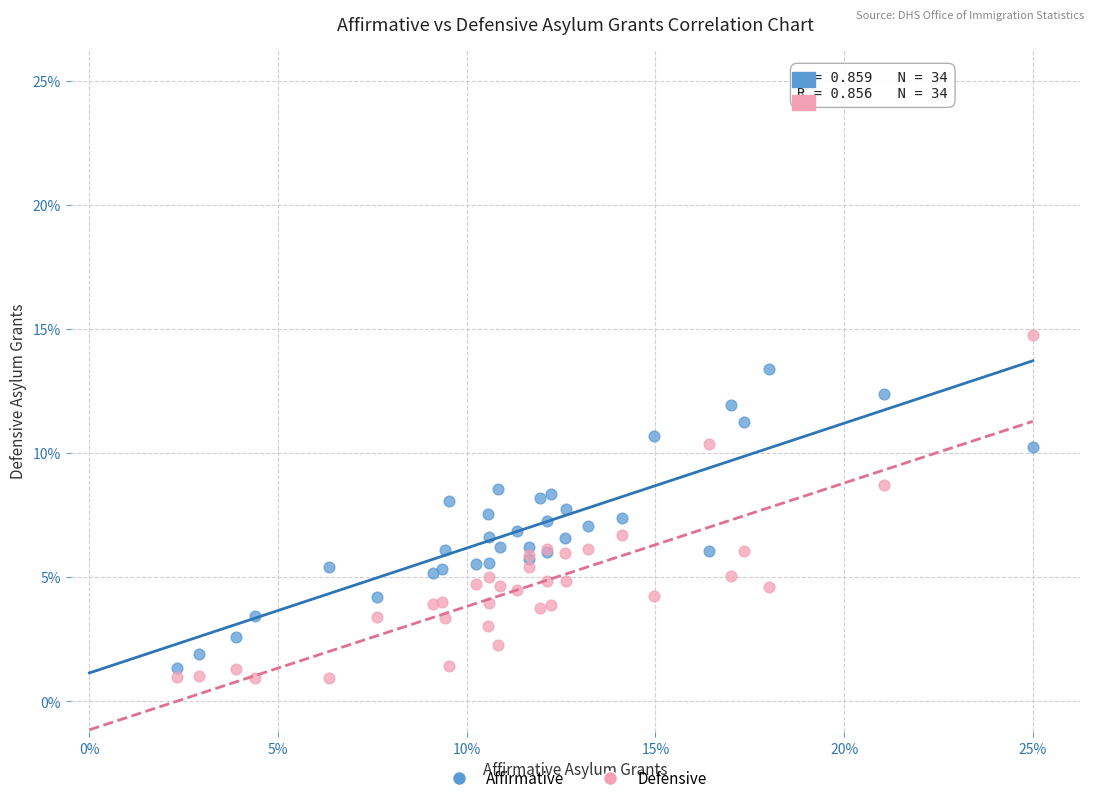

Which series has the widest spread of Y values?

Defensive